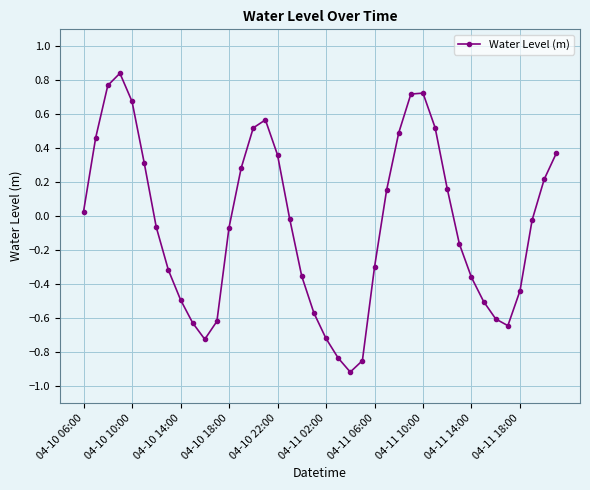

What is the sum of all values?

-2.0